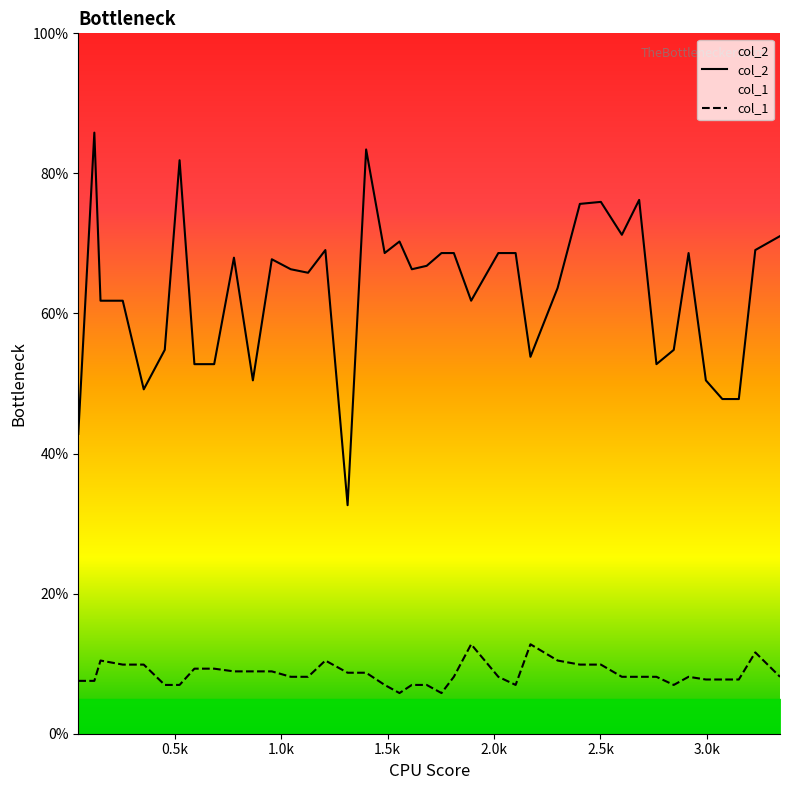

What is the difference between the maximum and minimum values in the col_2 series?

53.2